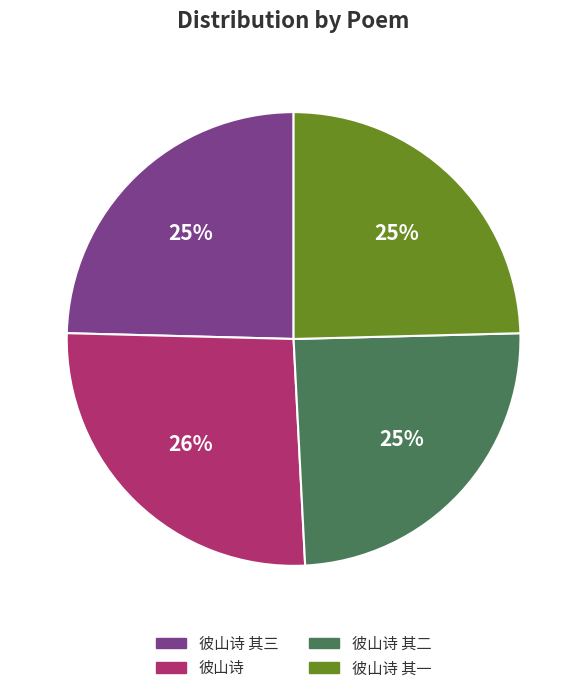

Count the number of slices in the pie.

4